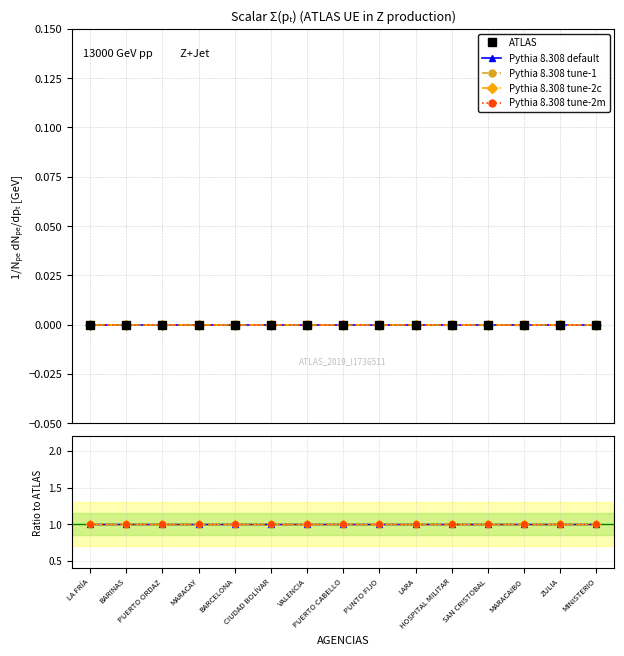

Between CIUDAD BOLÍVAR and SAN CRISTOBAL, which series saw the biggest shift?

ATLAS